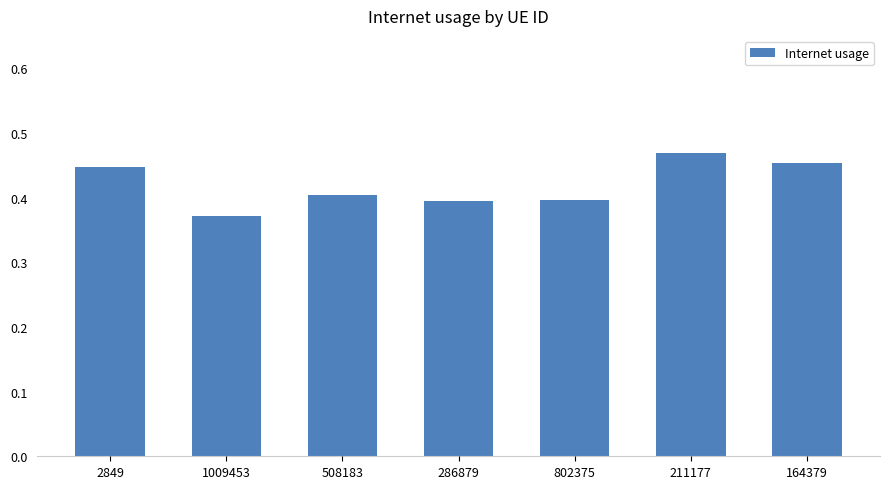

Which has a higher value, 508183 or 164379?

164379